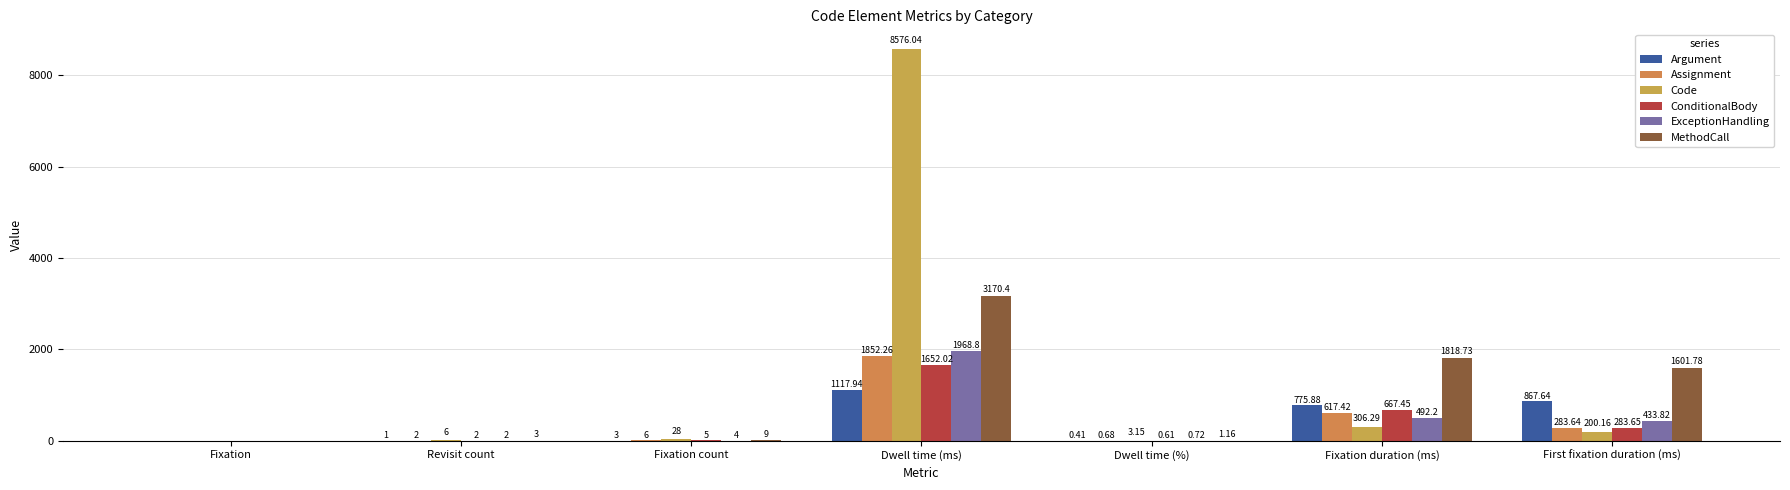

The Assignment series shows 374.2 at Fixation duration (ms). True or false?

False